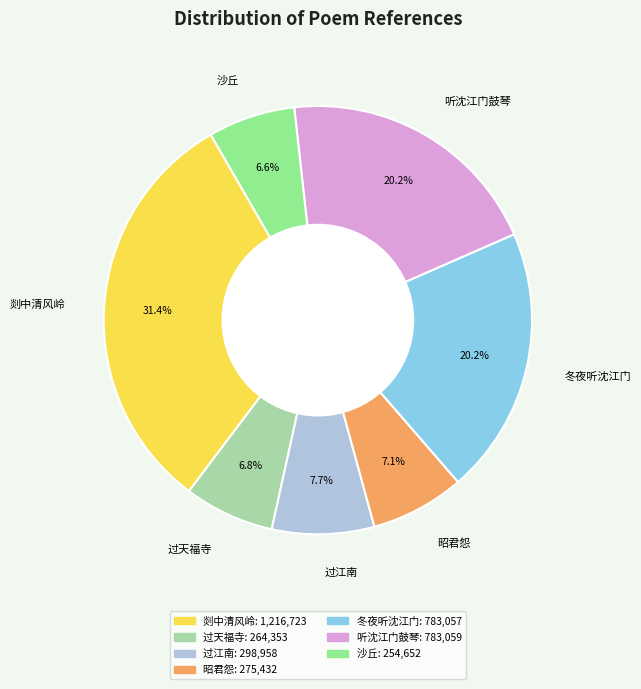

To the nearest percent, what is the difference between the largest and smallest slice percentages?

25%